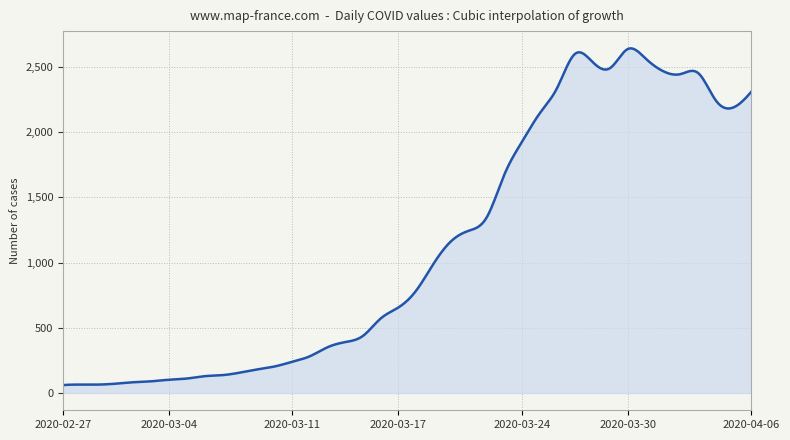

What is the difference between the maximum and minimum values?

2582.1